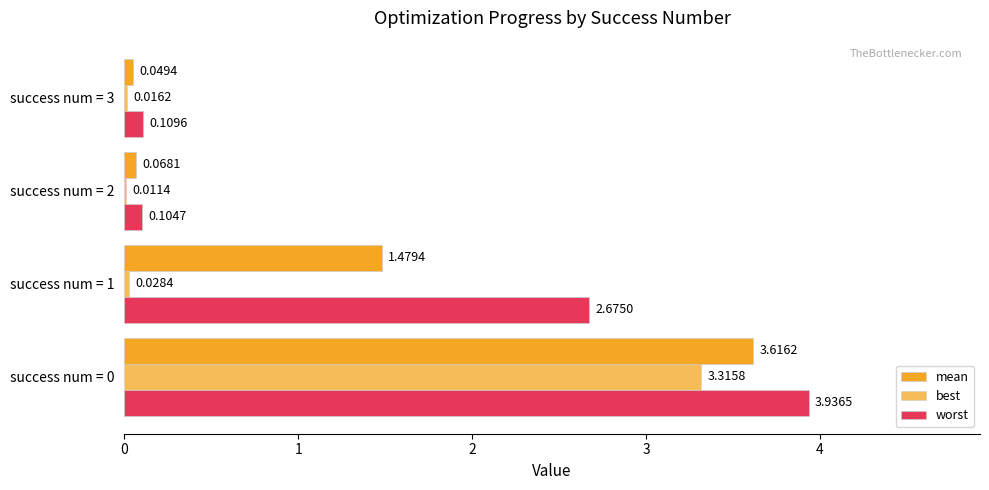

What is the sum of all worst values?

6.8